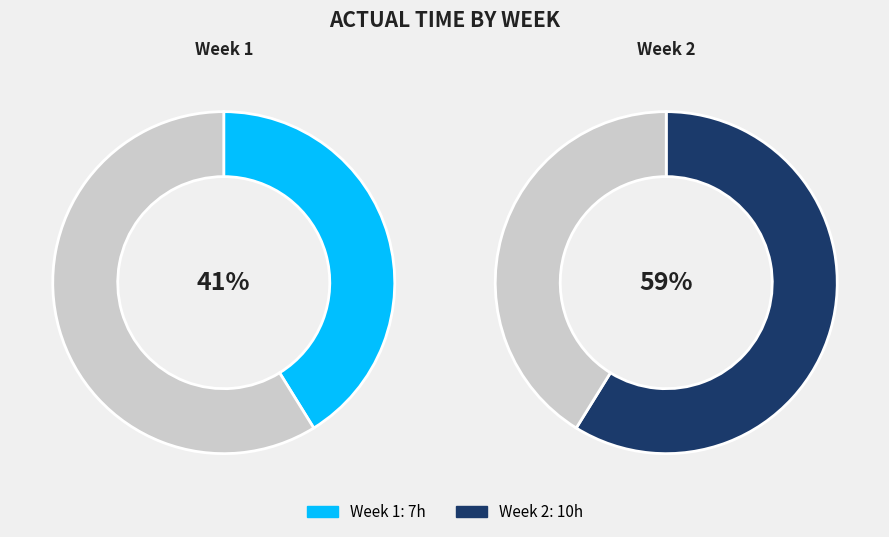

To the nearest percent, what is the difference between the Week 2 and Week 1 slice percentages?

18%